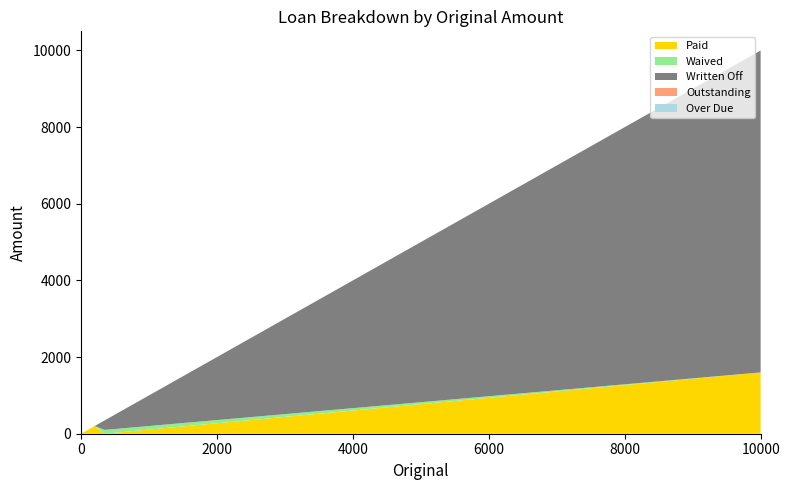

Reading right to left, list all the values displayed in this chart.

Paid: 0=0	200=200	350=0	10000=1600
Waived: 0=0	200=0	350=100	10000=0
Written Off: 0=0	200=0	350=250	10000=8400
Outstanding: 0=0	200=0	350=0	10000=0
Over Due: 0=0	200=0	350=0	10000=0